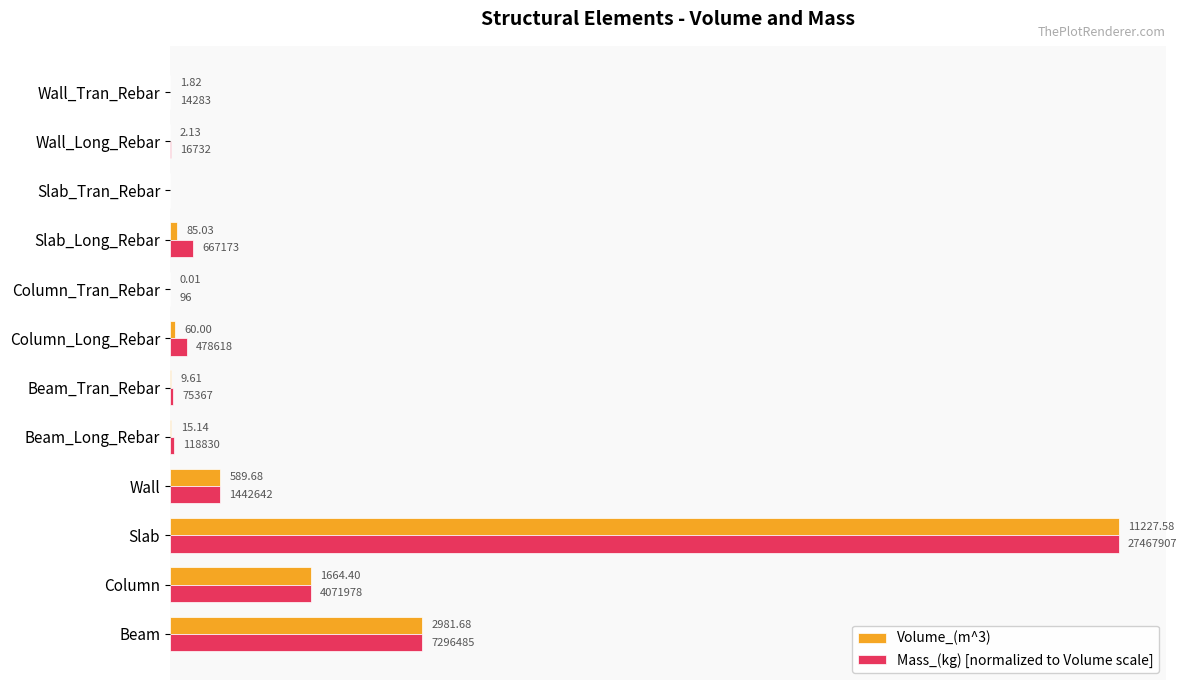

Is the value of Volume_(m^3) at Slab_Long_Rebar greater than the value of Mass_(kg) [normalized to Volume scale] at Column_Long_Rebar?

No